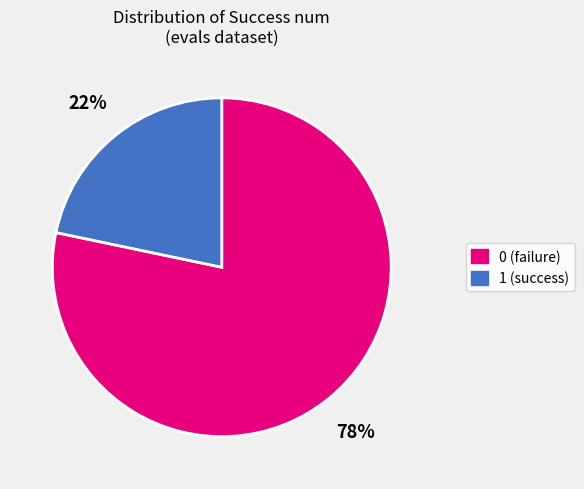

To the nearest percent, what is the combined percentage of 1 and 0?

100%